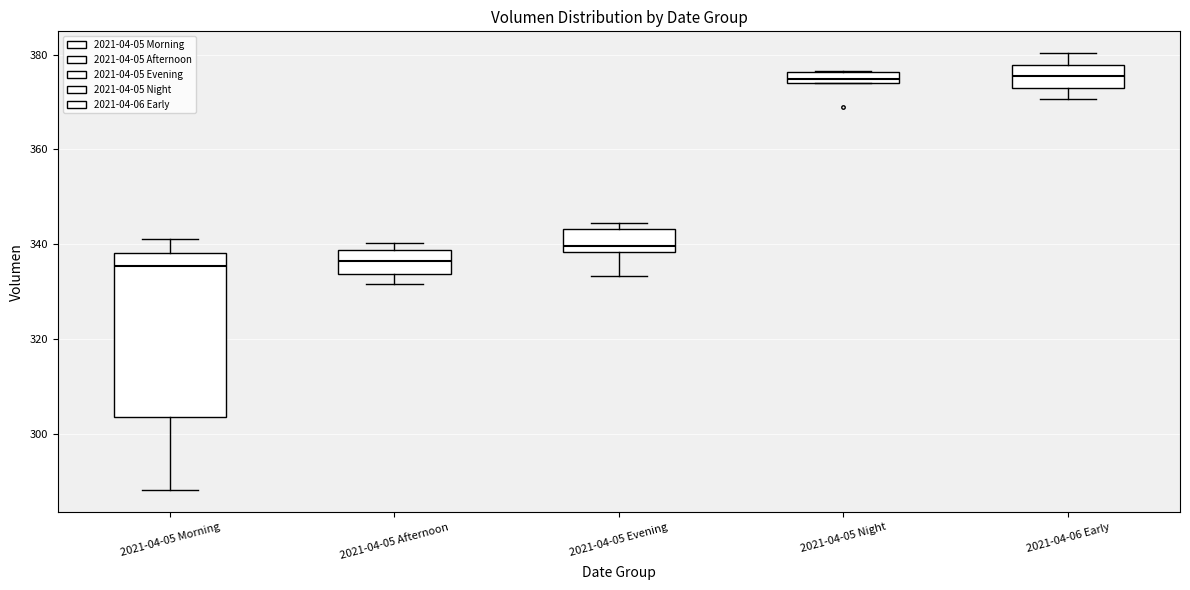

Comparing the boxes themselves (not the whiskers), which one is the tallest?

2021-04-05 Morning